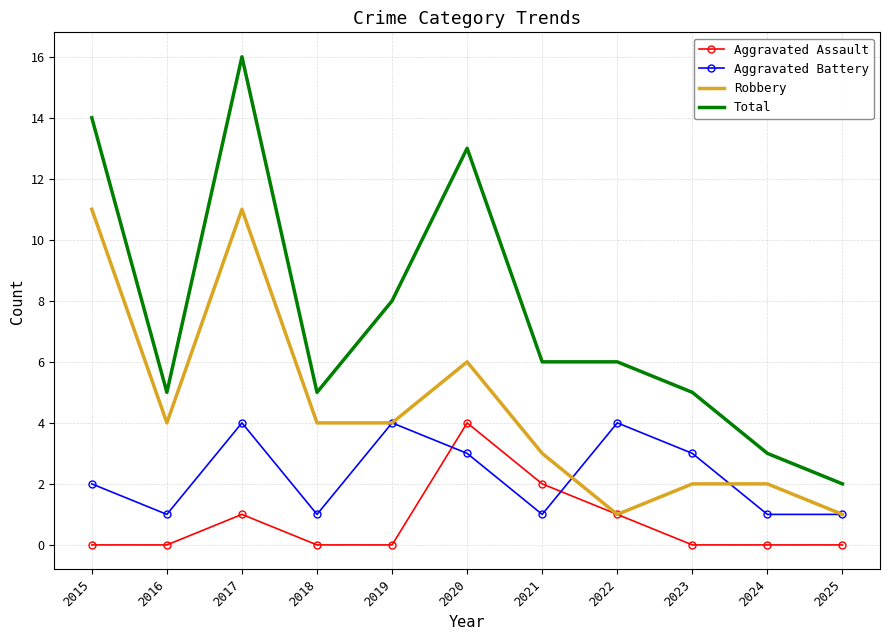

Which series has the largest range (max minus min)?

Total